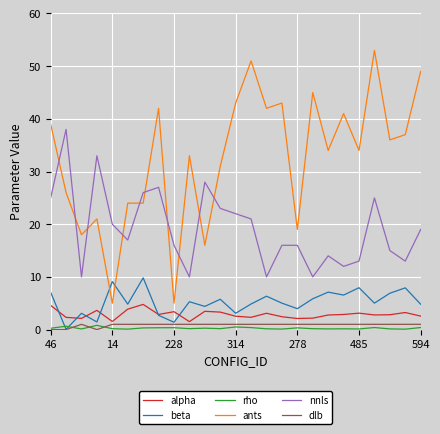

Which series has the widest spread of values?

ants